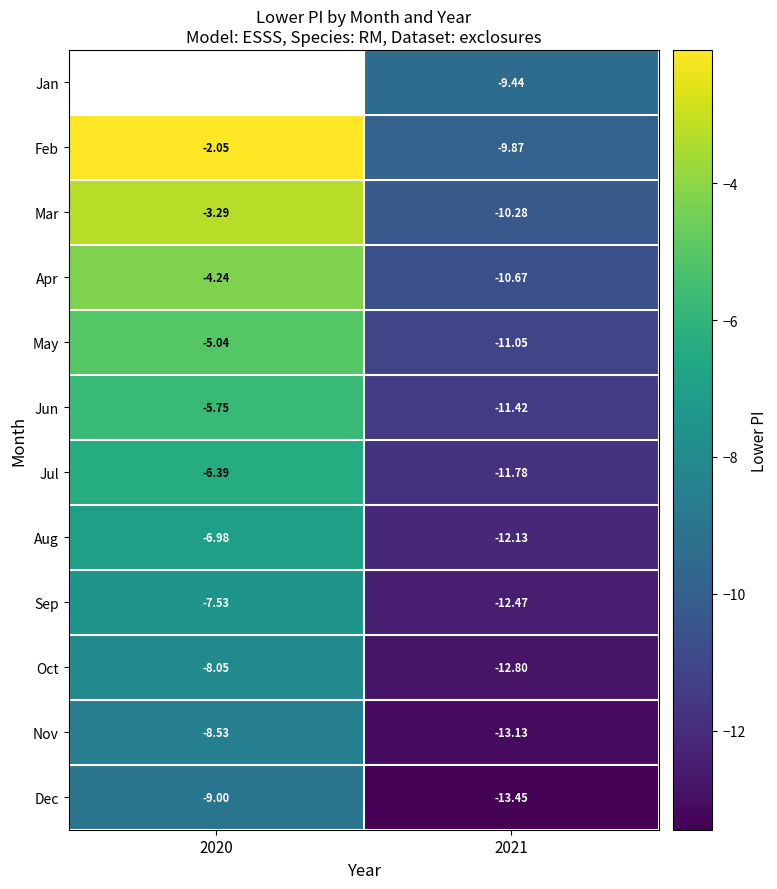

Is it true that Oct equals -6.2 at 2021?

False